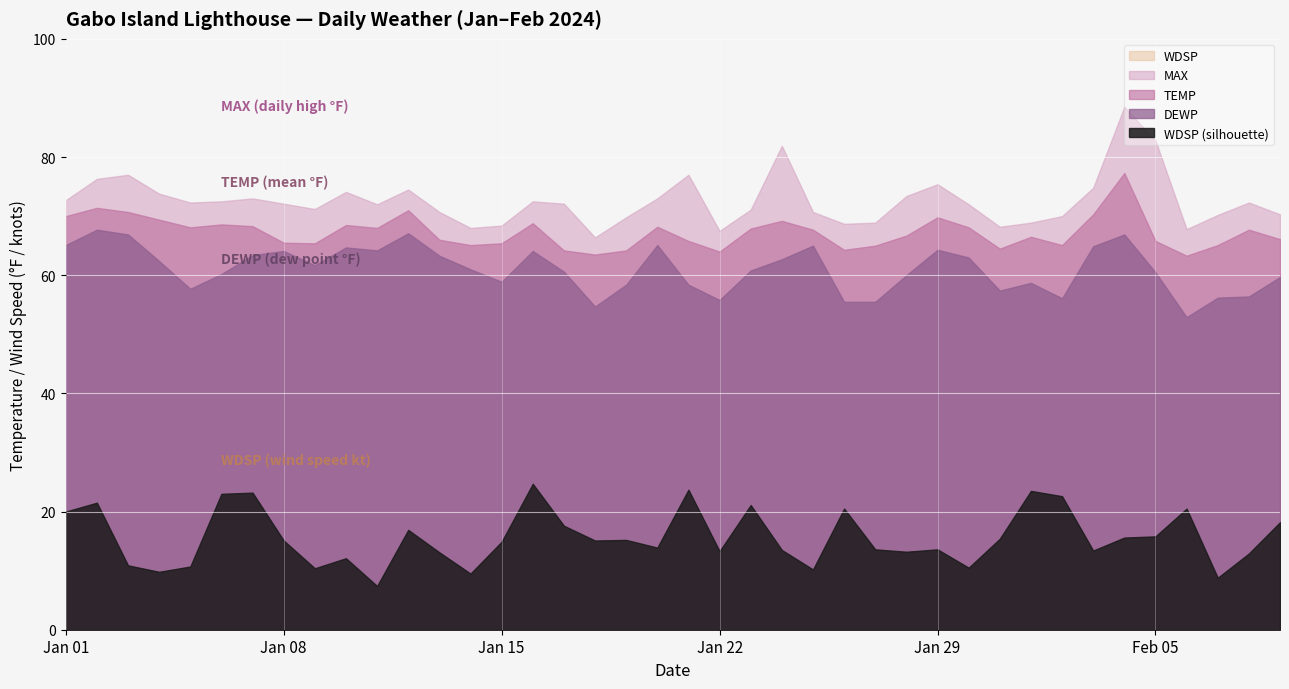

What position from the left is 2024-01-06?

6